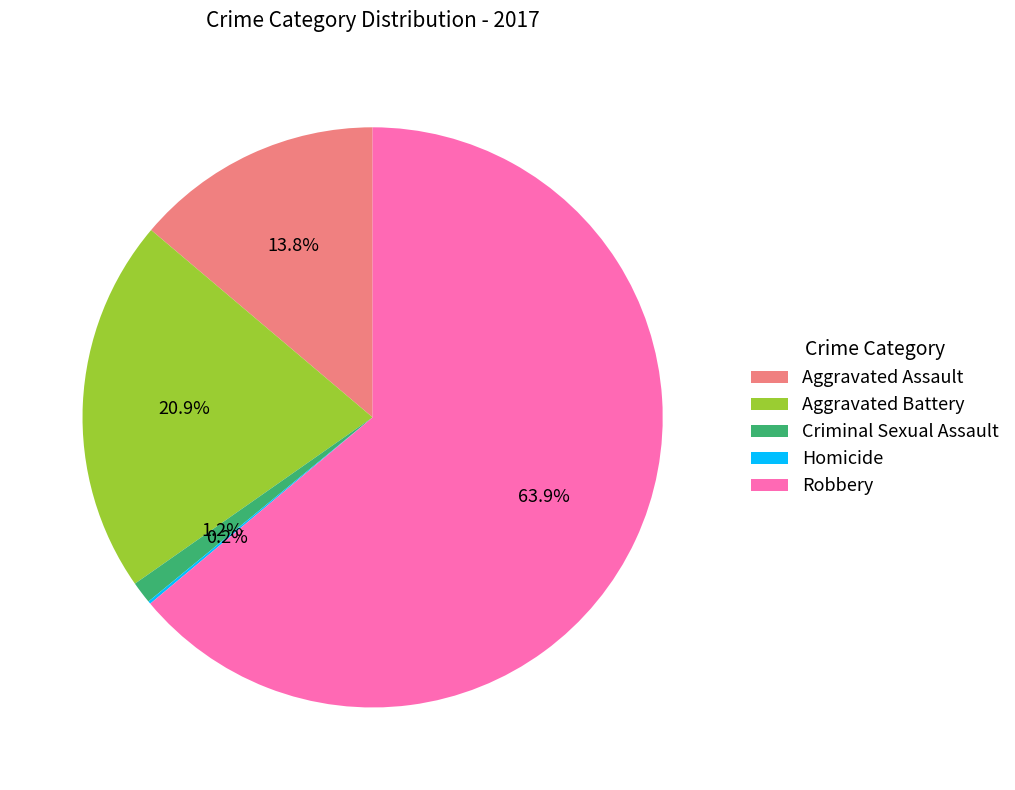

To the nearest percent, what is the difference between the Aggravated Assault and Aggravated Battery slice percentages?

7%